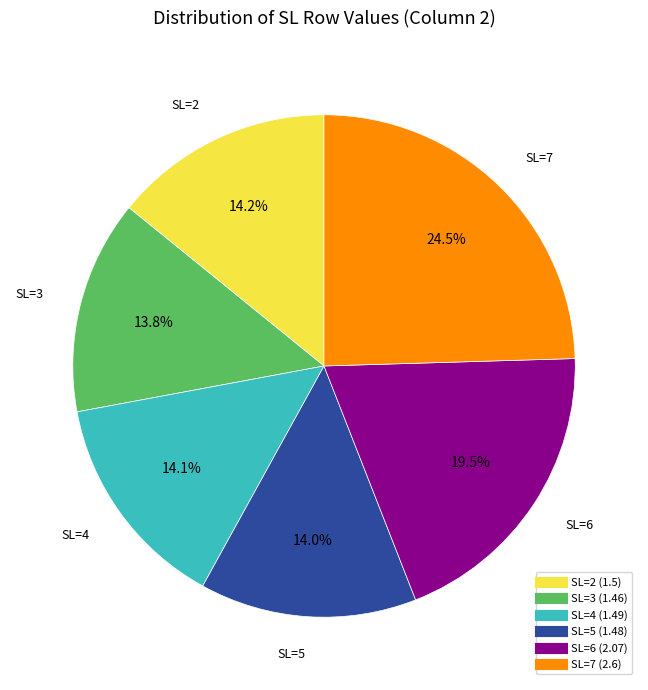

Is there a majority slice in this chart?

No